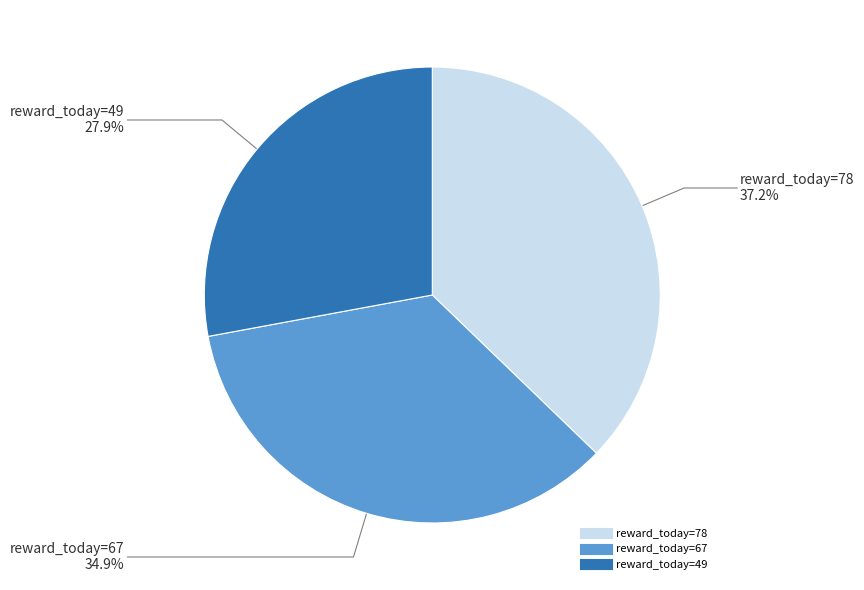

Does any single category account for the majority?

No